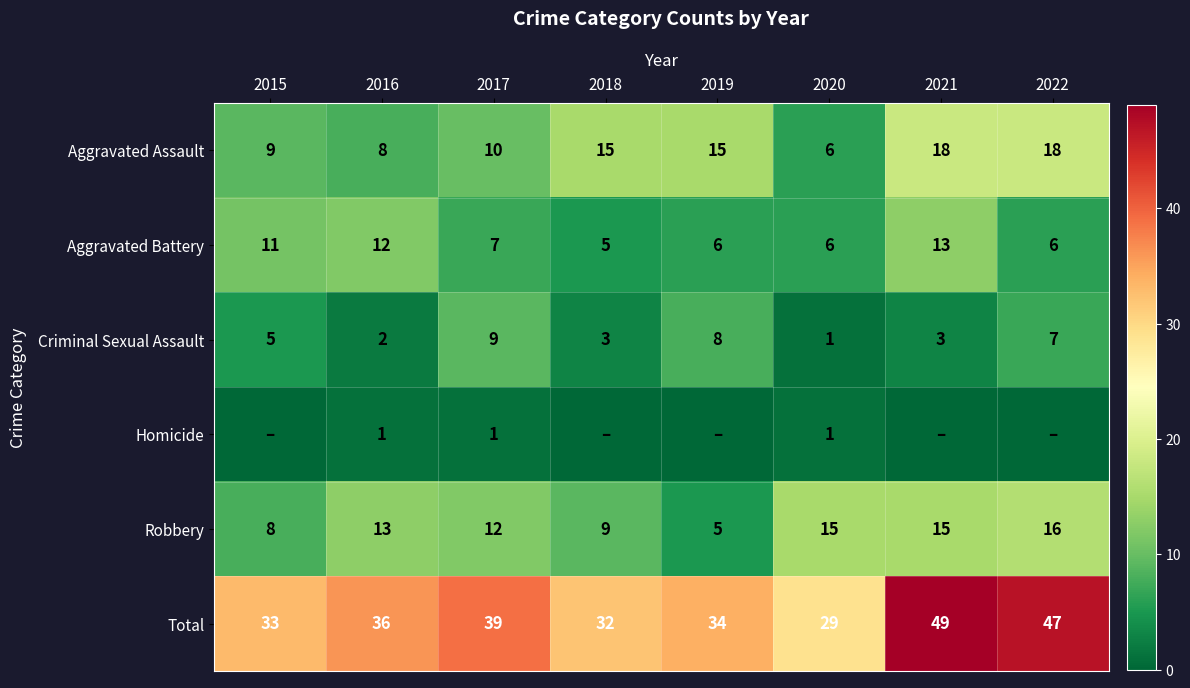

Which category has the lowest value in the Aggravated Assault series?

2020